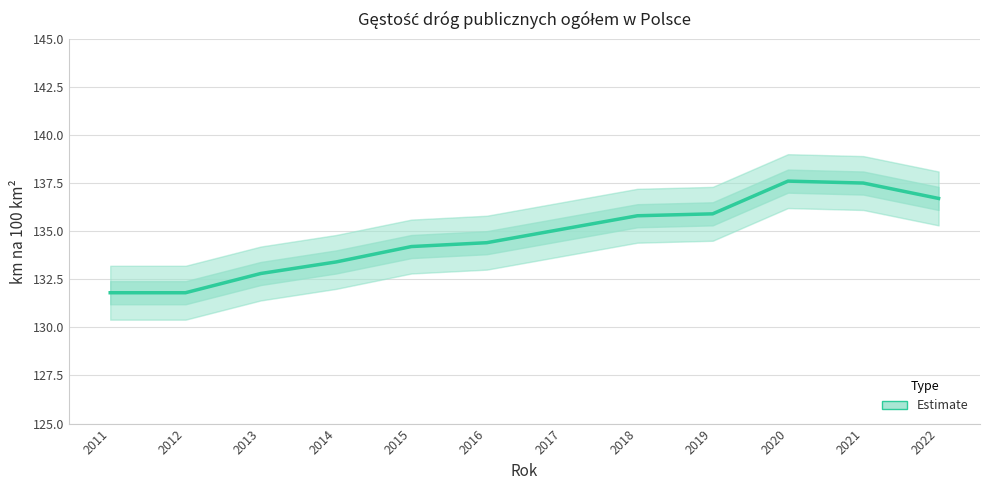

What is the difference between the maximum and second lowest values?

5.8